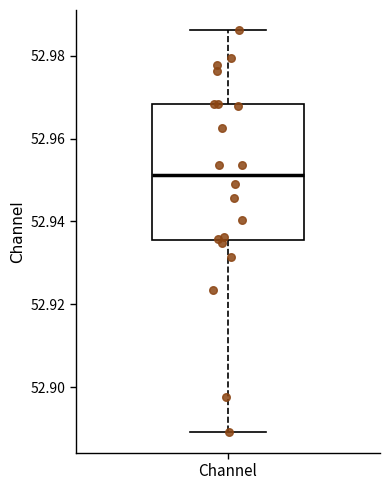

Where is the upper edge of the box for Channel on the y-axis? The values are not printed on the chart, so give them approximately, as read against the axis.

52.968